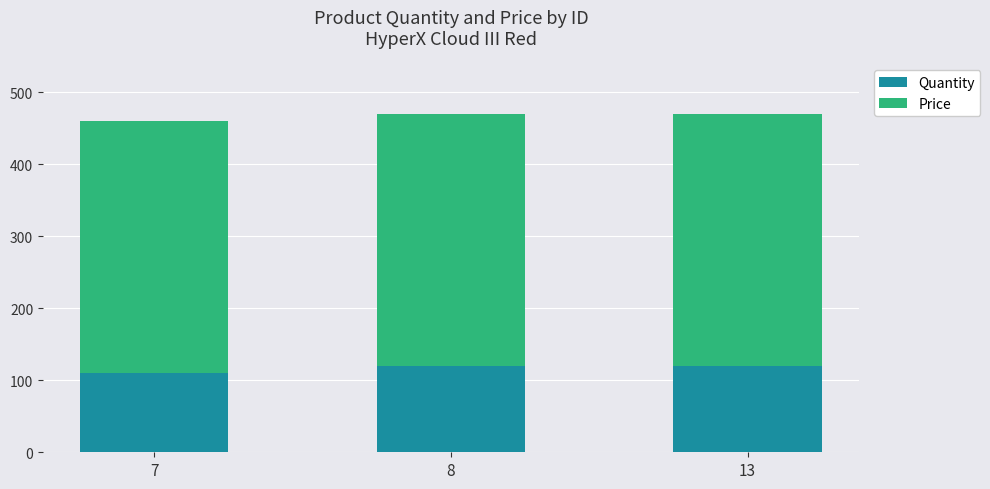

What are all the series names shown in the legend?

Quantity, Price